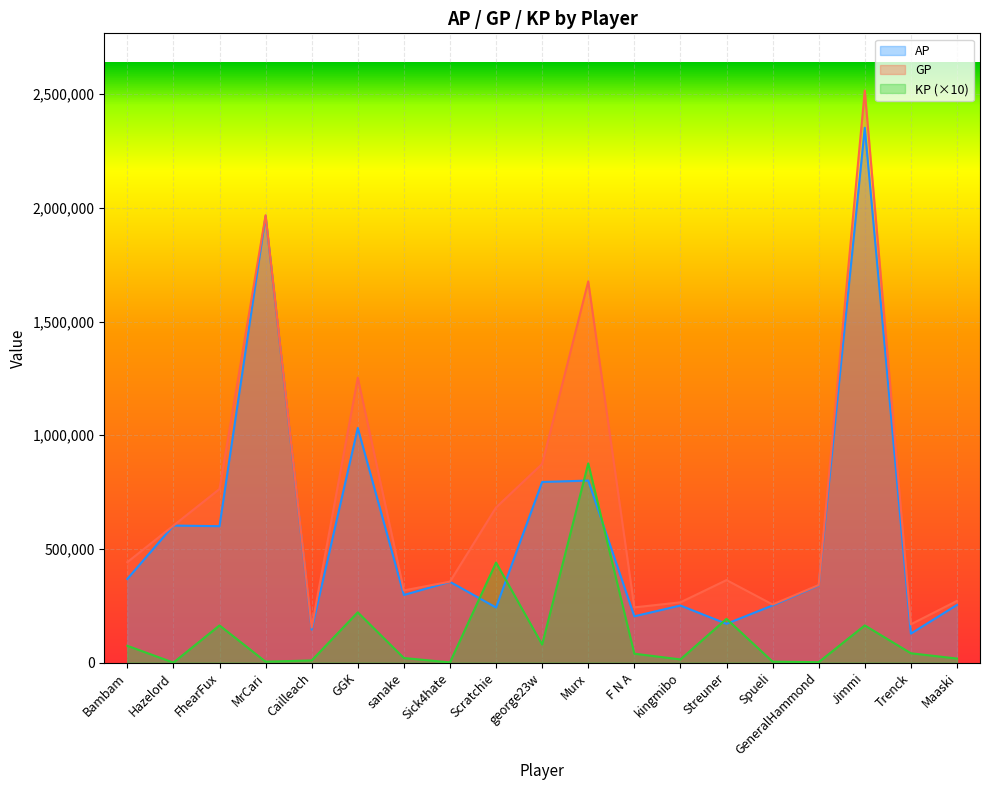

What is the total value across all series at Murx?

3353516.4